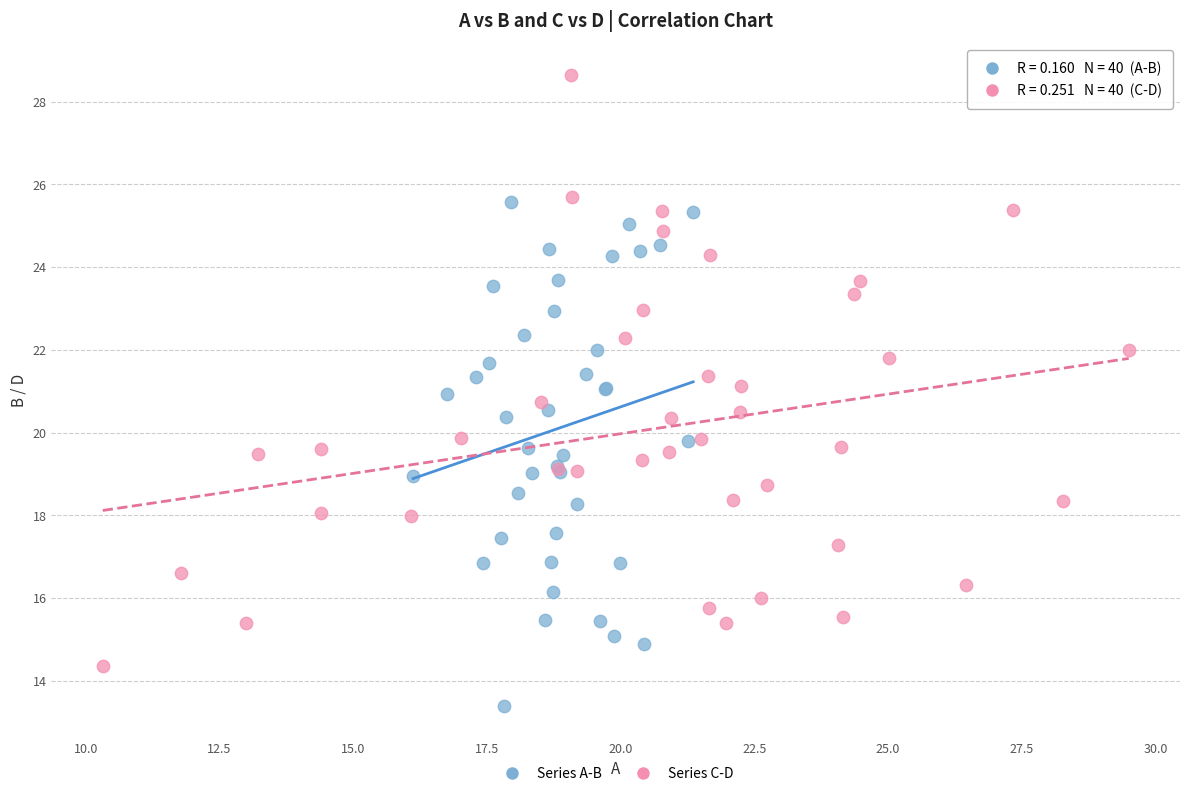

What are all the series names shown in the legend?

Series A-B, Series C-D